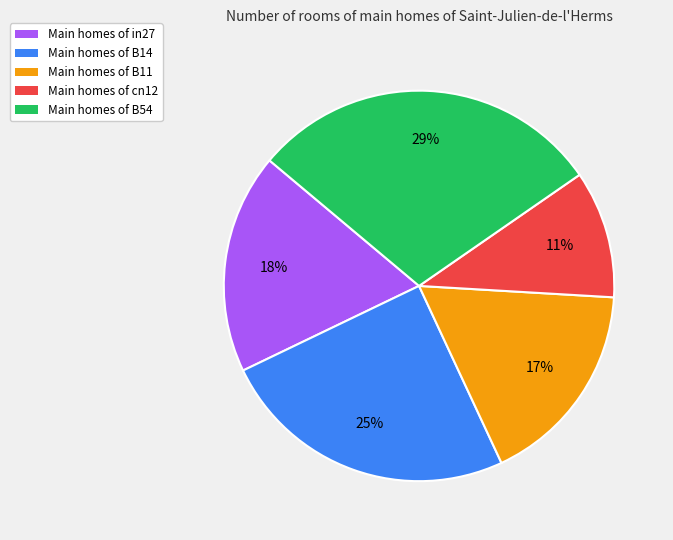

To the nearest percent, what is the difference between the Main homes of B54 and Main homes of B14 slice percentages?

4%